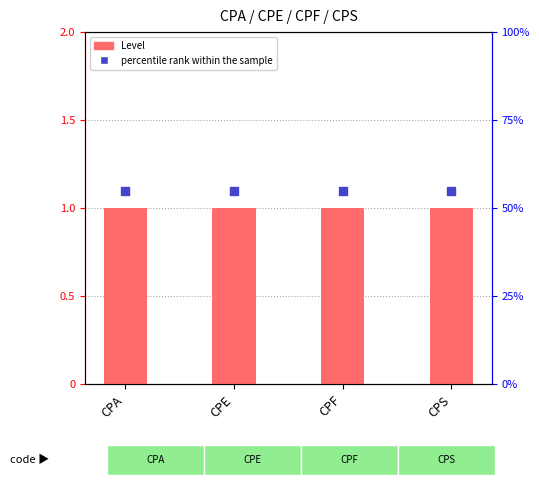

What are all the series names shown in the legend?

Level, percentile rank within the sample